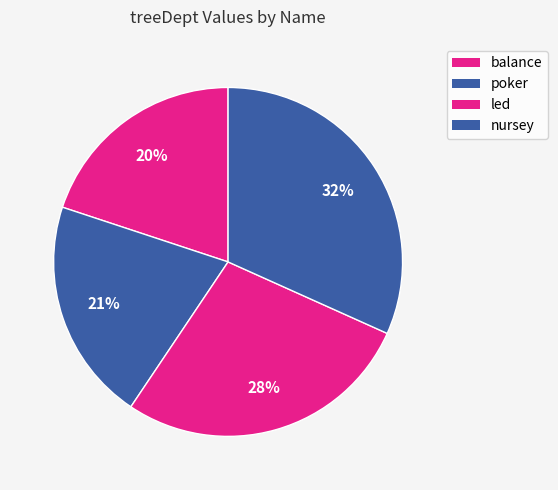

How many slices are in this pie chart?

4